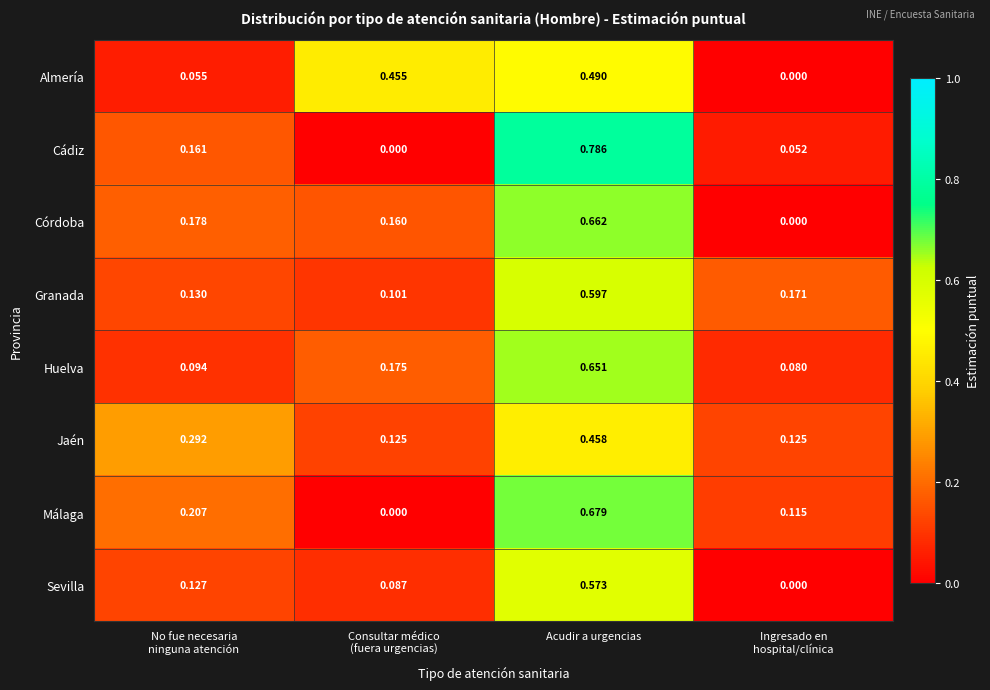

Which series has the widest spread of values?

Cádiz